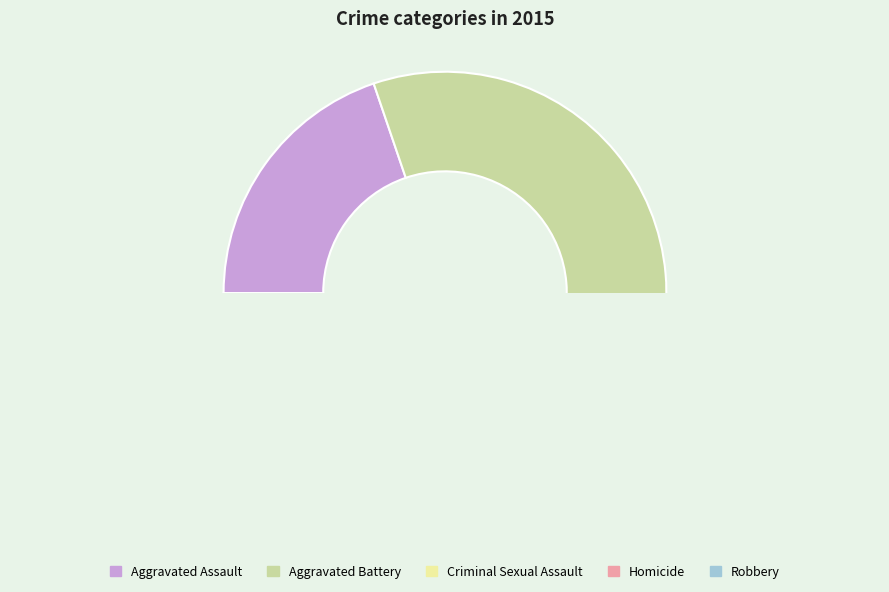

Which category has the smallest portion of the pie?

Homicide